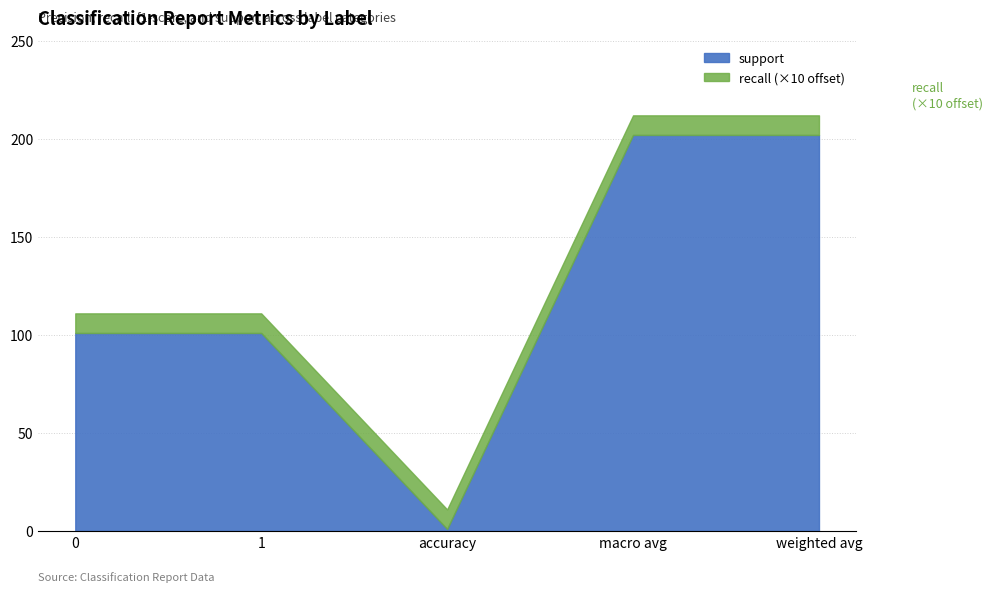

What are all the series names shown in the legend?

support, recall (×10 offset)